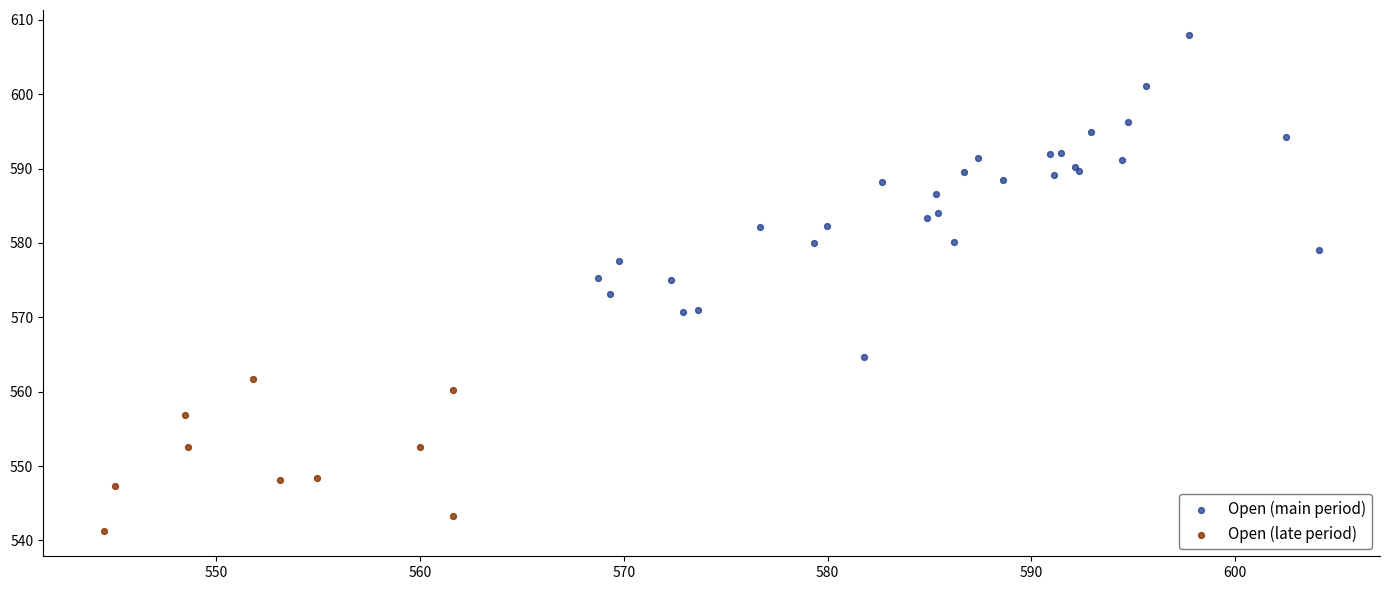

What are all the series names shown in the legend?

Open (main period), Open (late period)